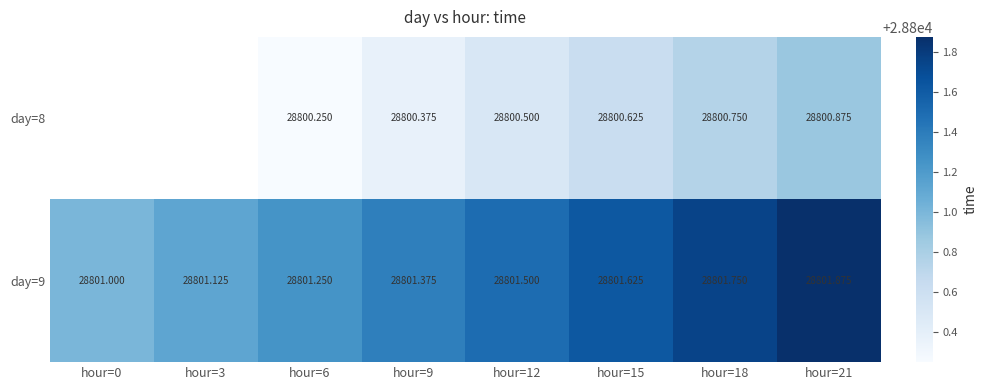

What is the total value across all series at hour=6?

57601.5